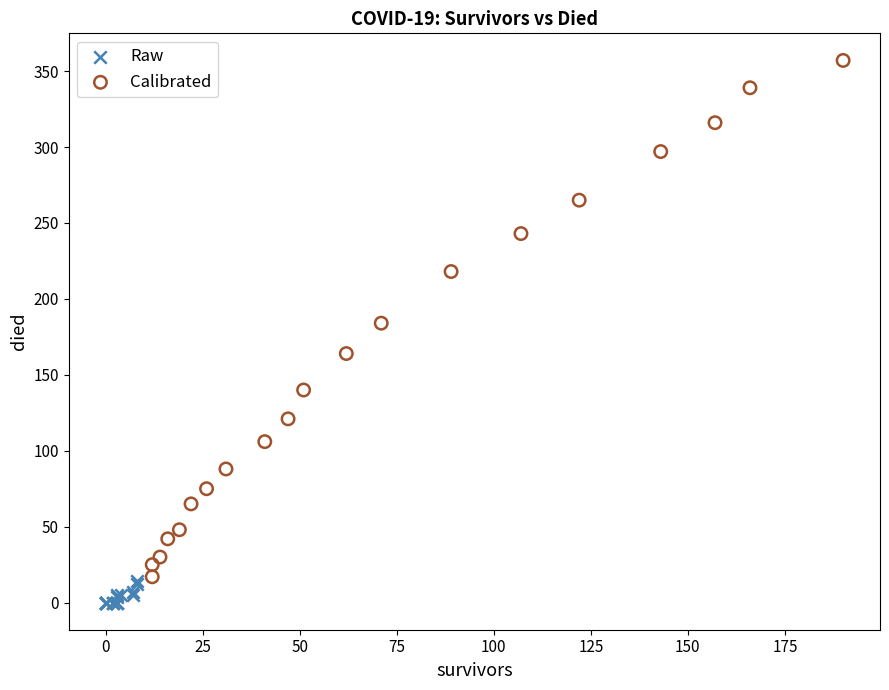

What are all the series names shown in the legend?

Raw, Calibrated